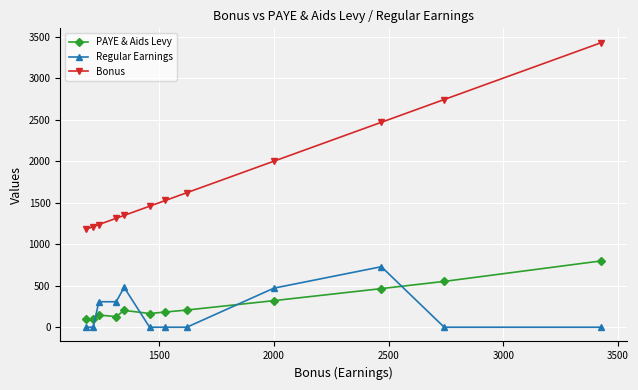

What are all the series names shown in the legend?

PAYE & Aids Levy, Regular Earnings, Bonus